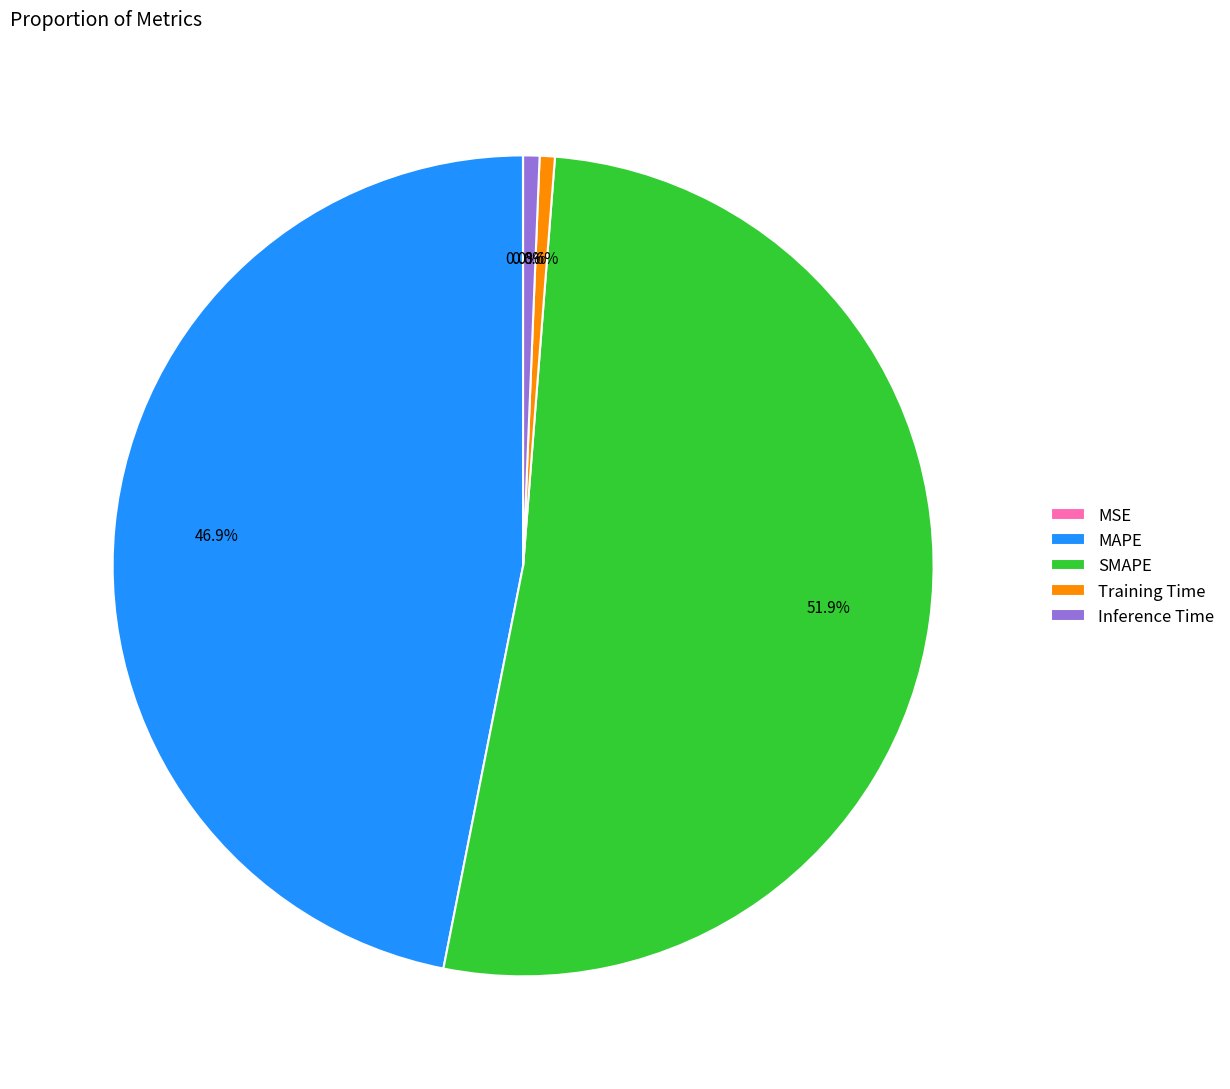

Between Training Time and MAPE, which is larger?

MAPE